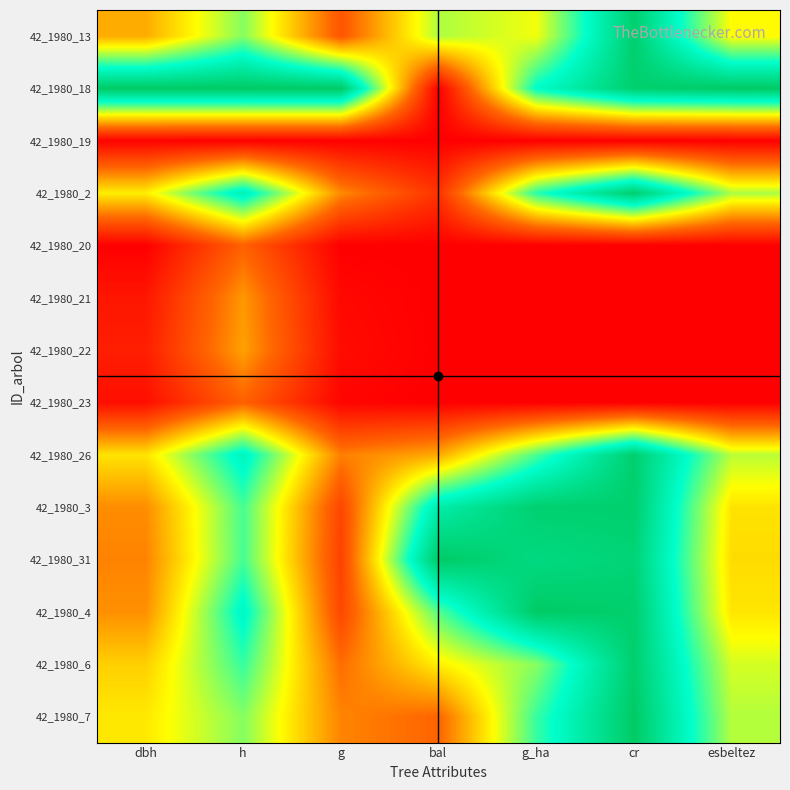

How many categories are shown in the chart?

7